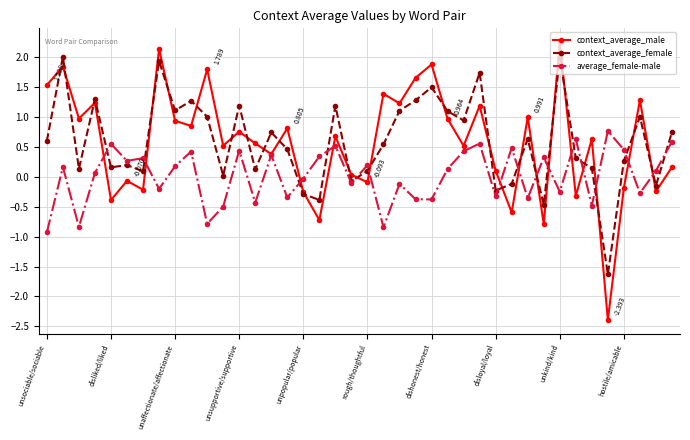

True or false: average_female-male and context_average_female intersect in this chart.

True